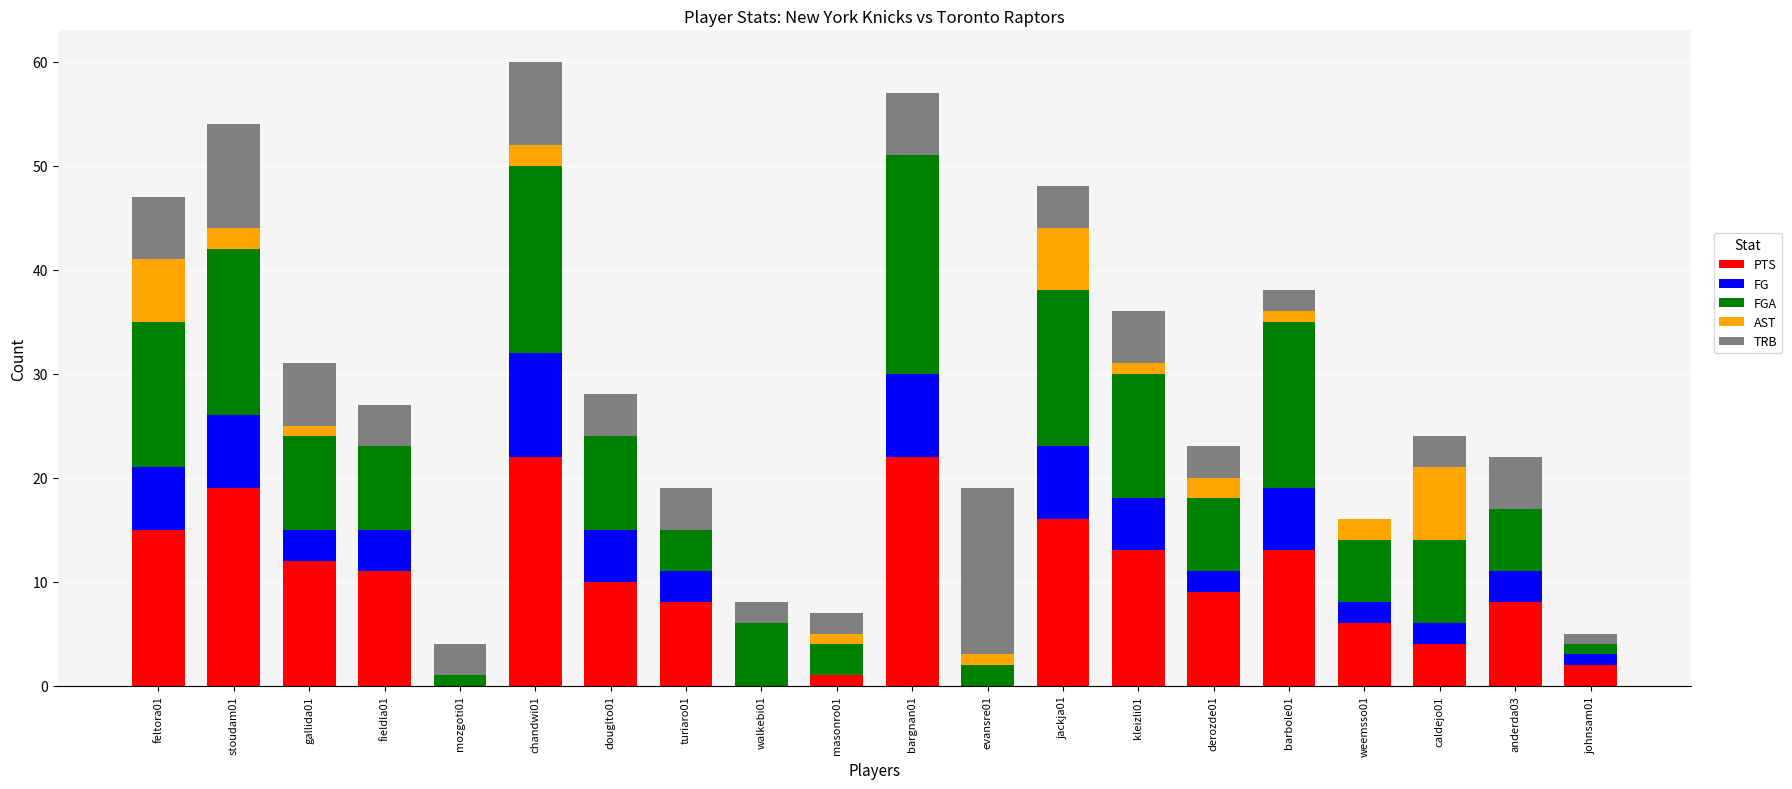

Which series has the widest spread of values?

PTS